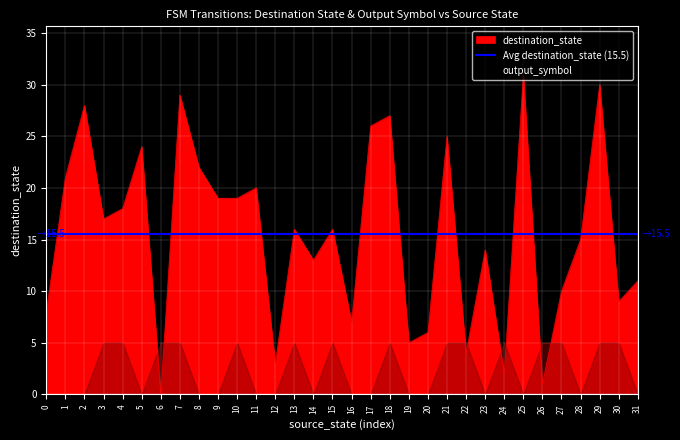

What is the approximate value at 2, to the nearest 10?

30